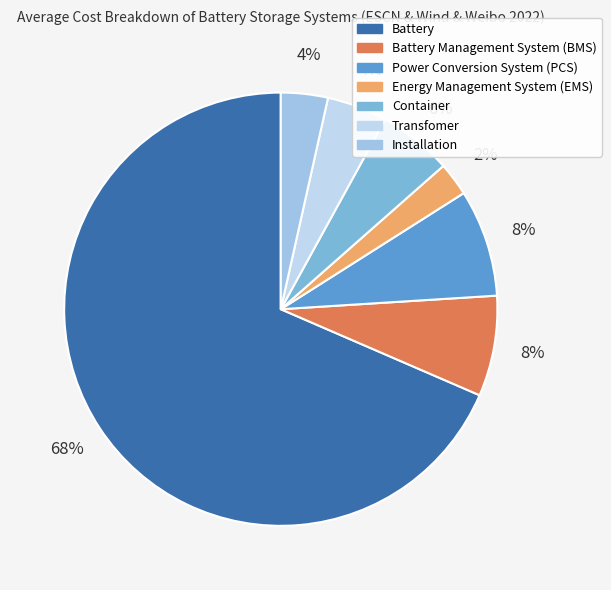

Count the number of slices in the pie.

7